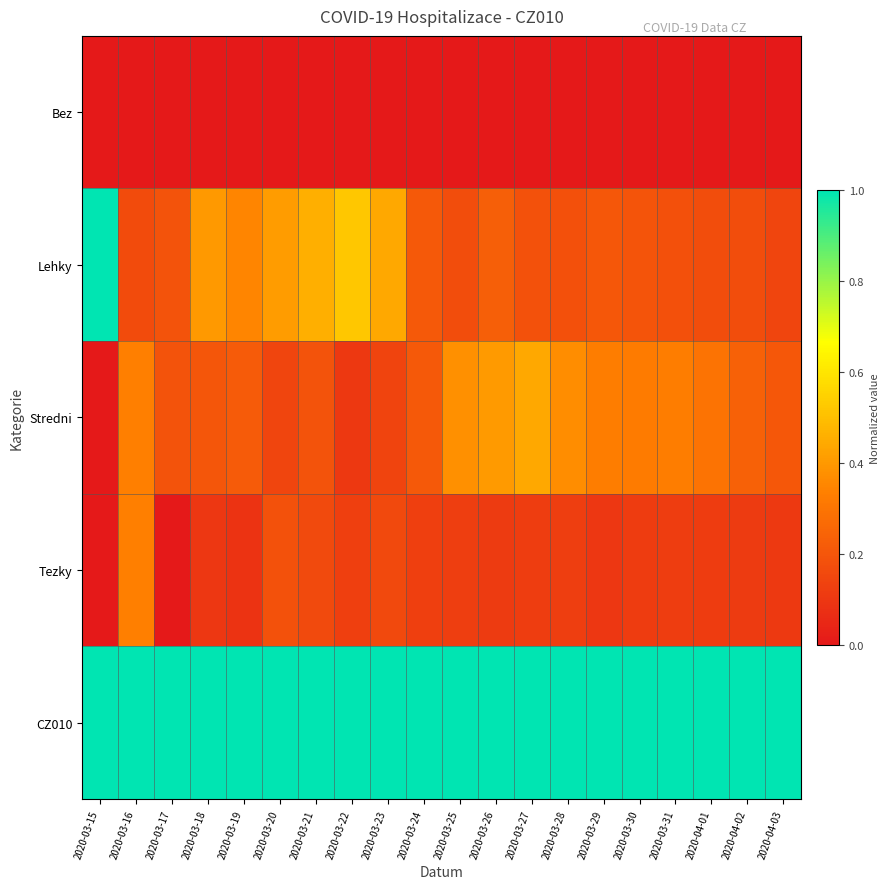

Which label corresponds to the largest value in the chart?

2020-03-15